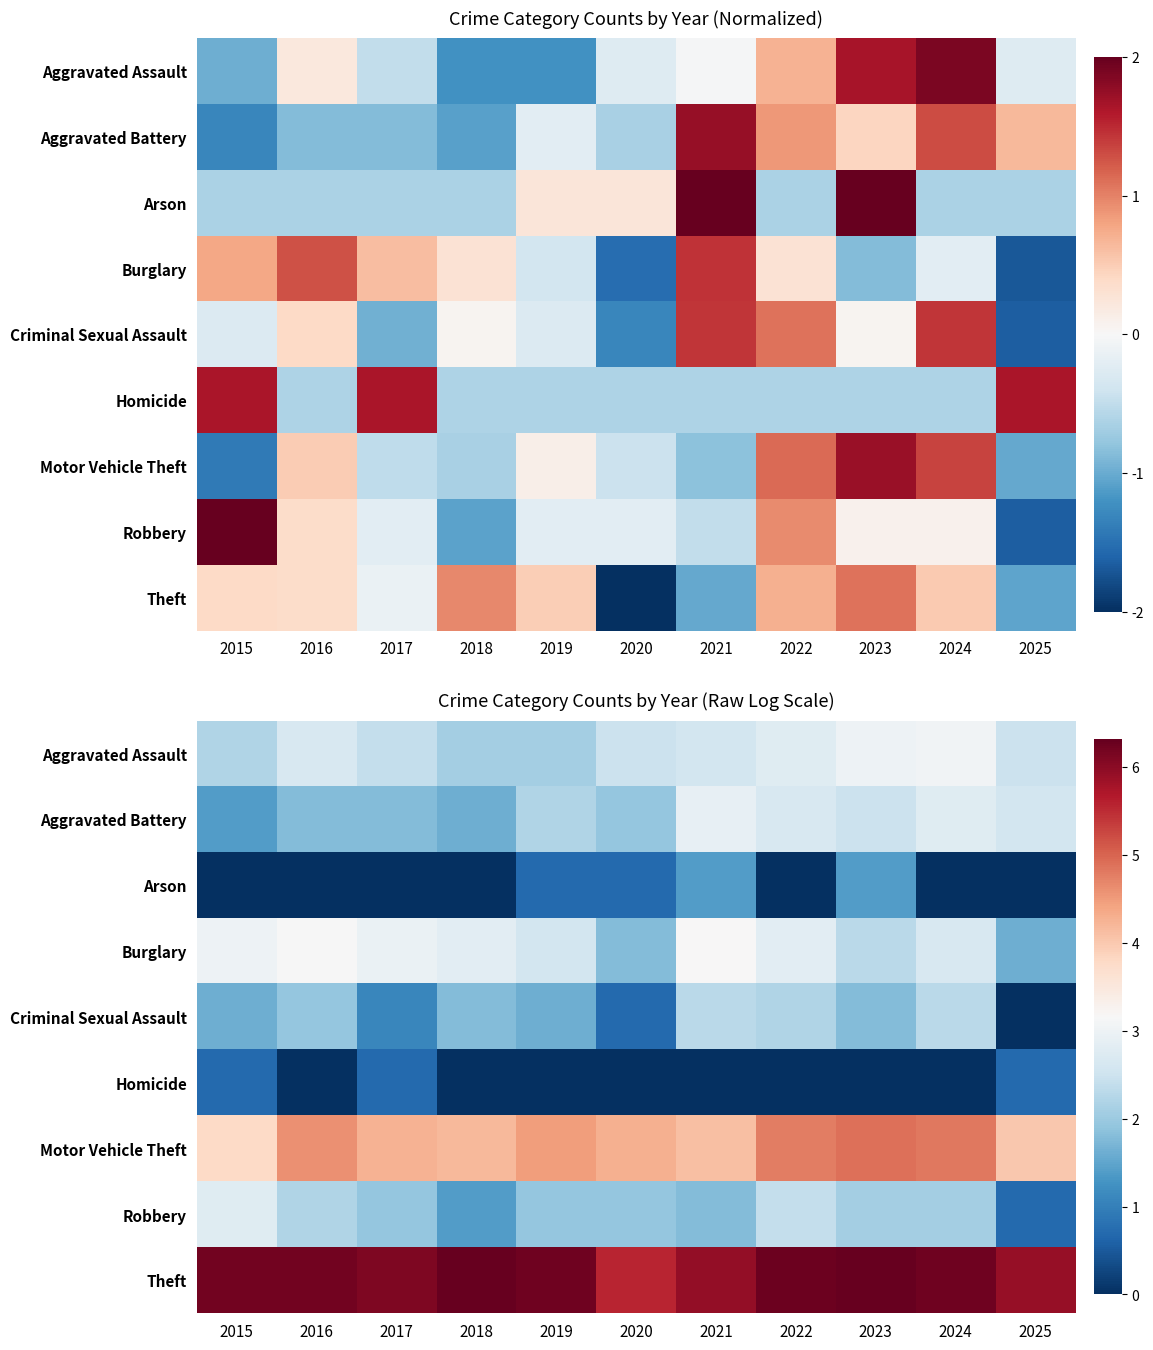

At which label does Criminal Sexual Assault reach its minimum?

2025